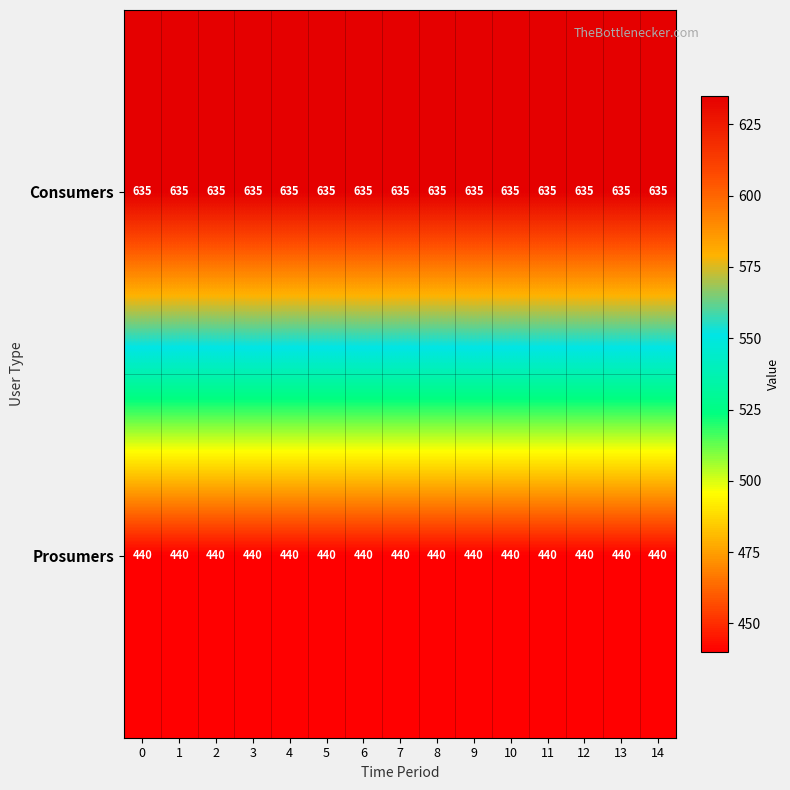

List the series in order of their overall mean, highest first.

Consumers, Prosumers